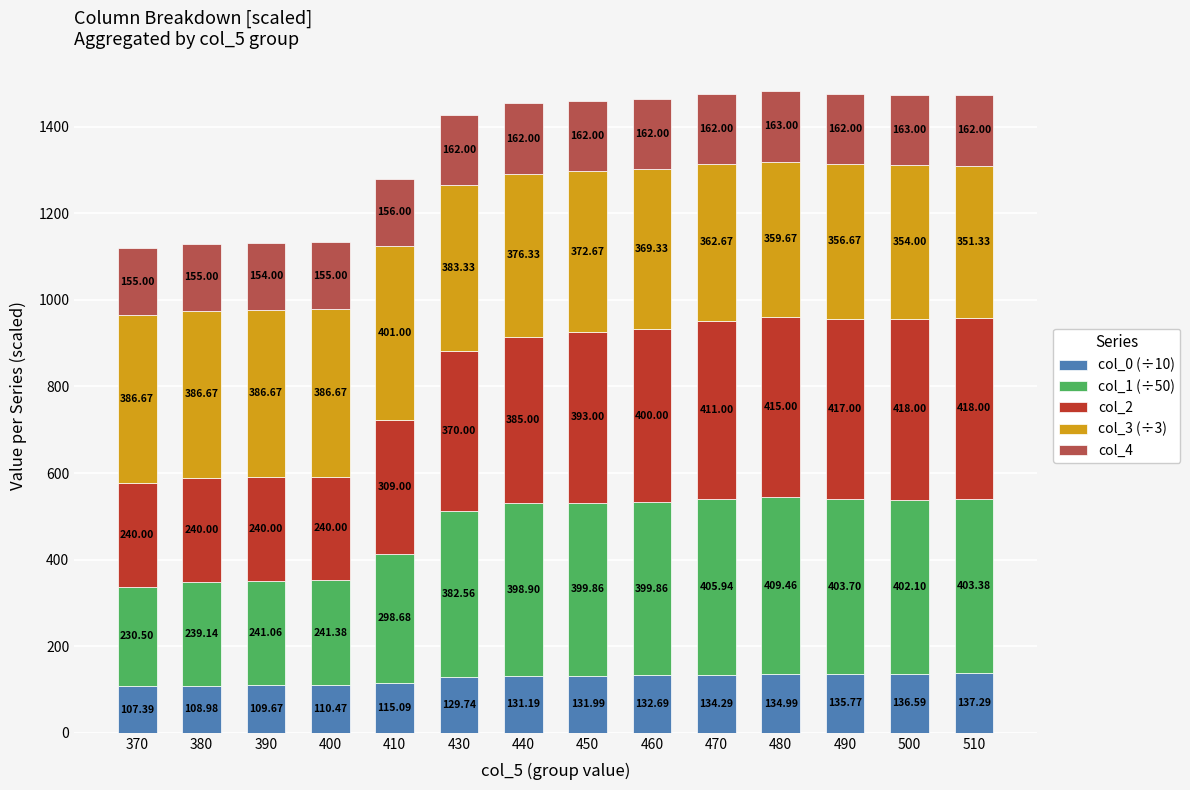

What is the total value across all series at 430?

1427.6